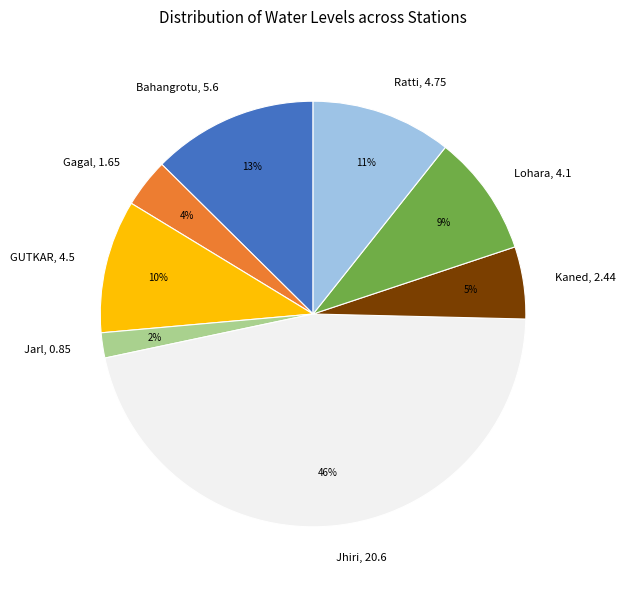

Is the sum of Lohara, 4.1 and Jarl, 0.85 greater than half?

No